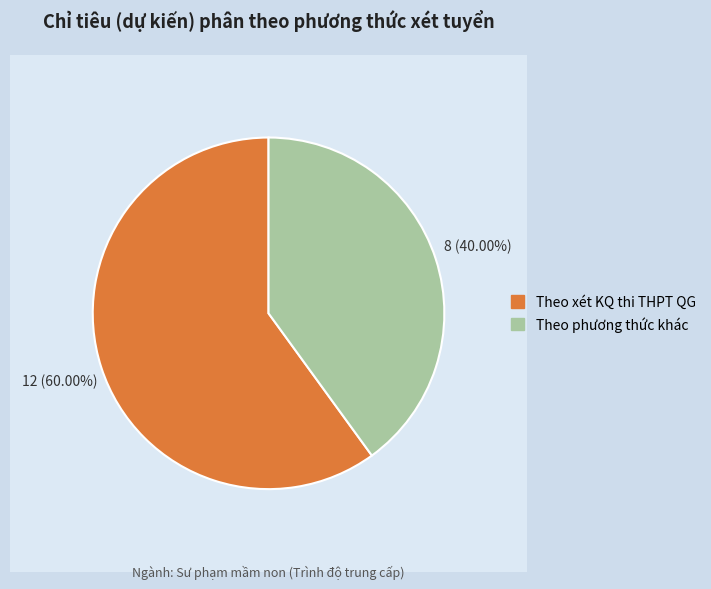

How many slices are in this pie chart?

2